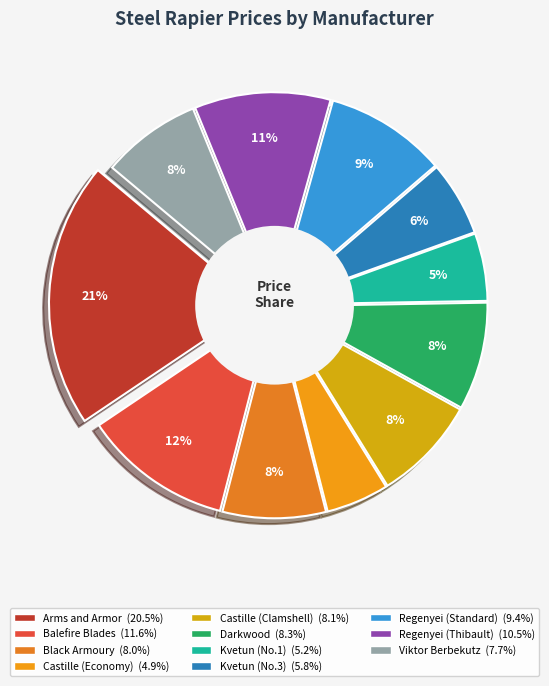

To the nearest percent, what percentage of the pie is Arms and Armor?

21%